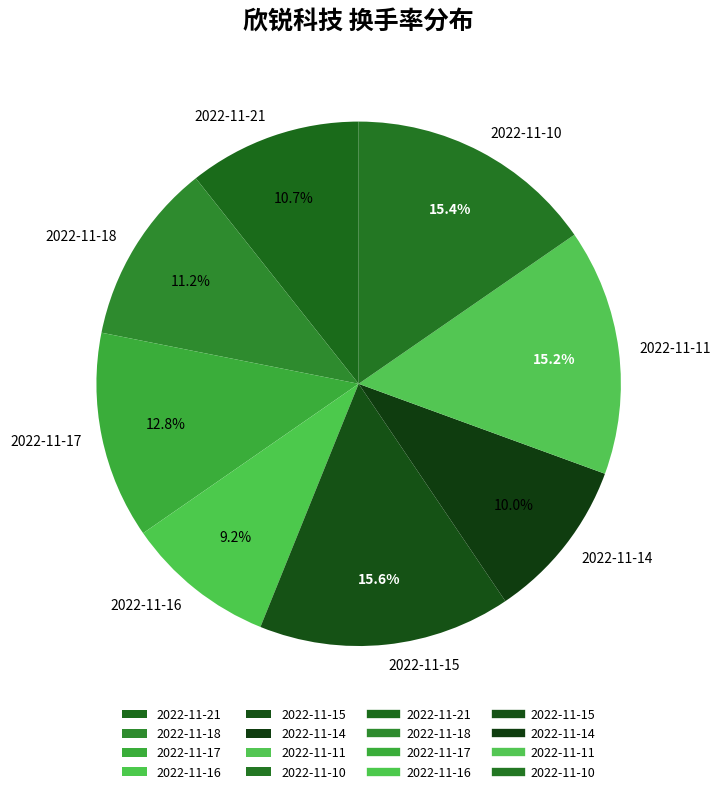

To the nearest percent, what portion does 2022-11-15 represent?

16%